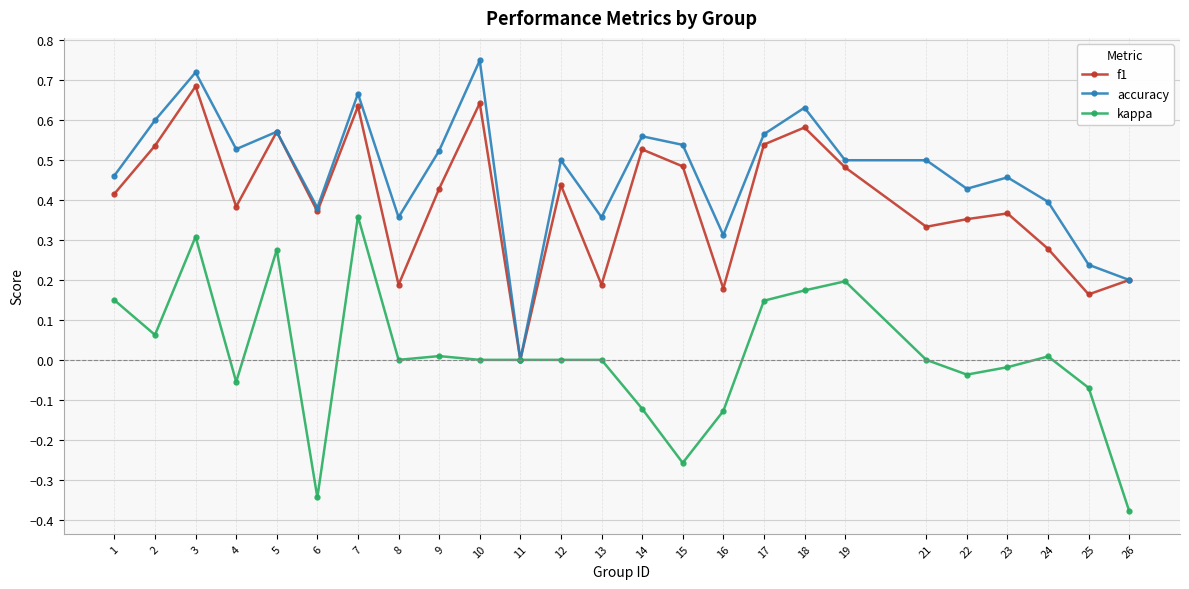

List the series in order of their overall mean, highest first.

accuracy, f1, kappa